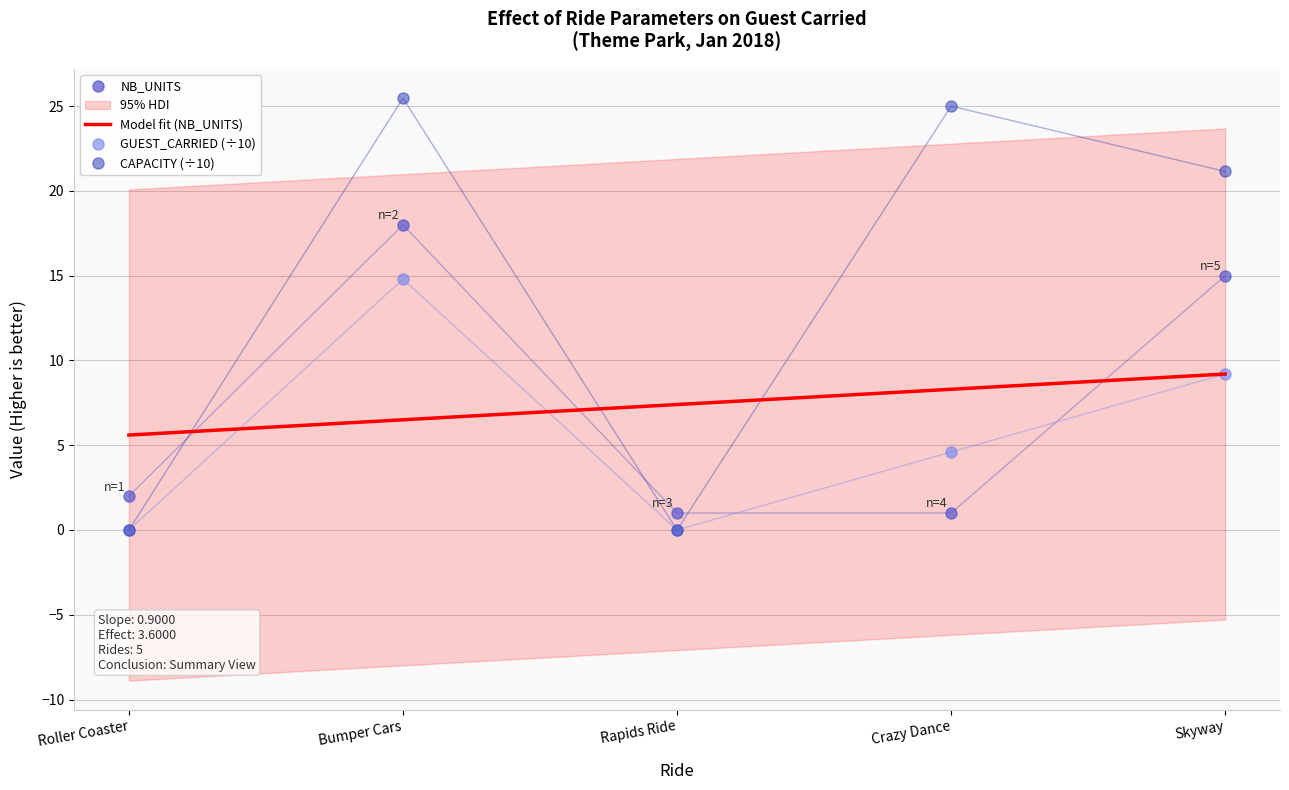

What is the label of the 1st point from the left?

Roller Coaster